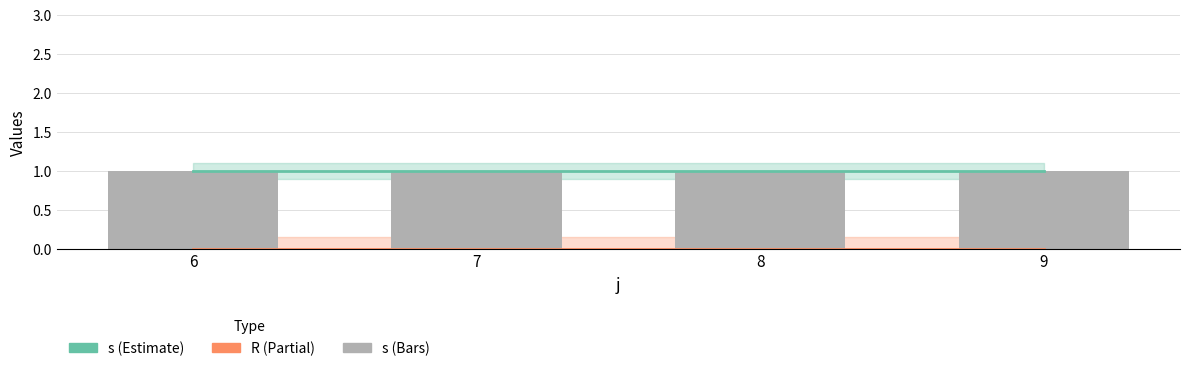

Which has a higher value, 6 or 7?

6